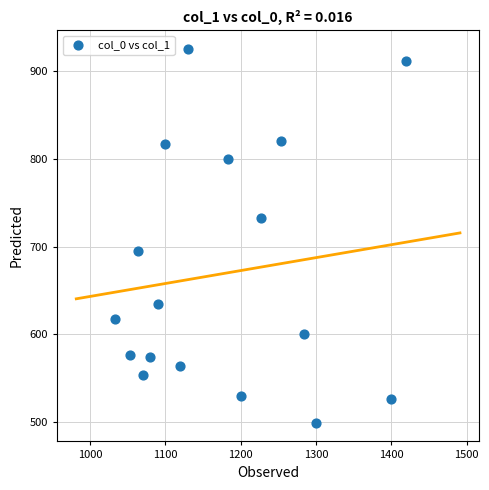

What is the range of X values (max minus min)?

386.7